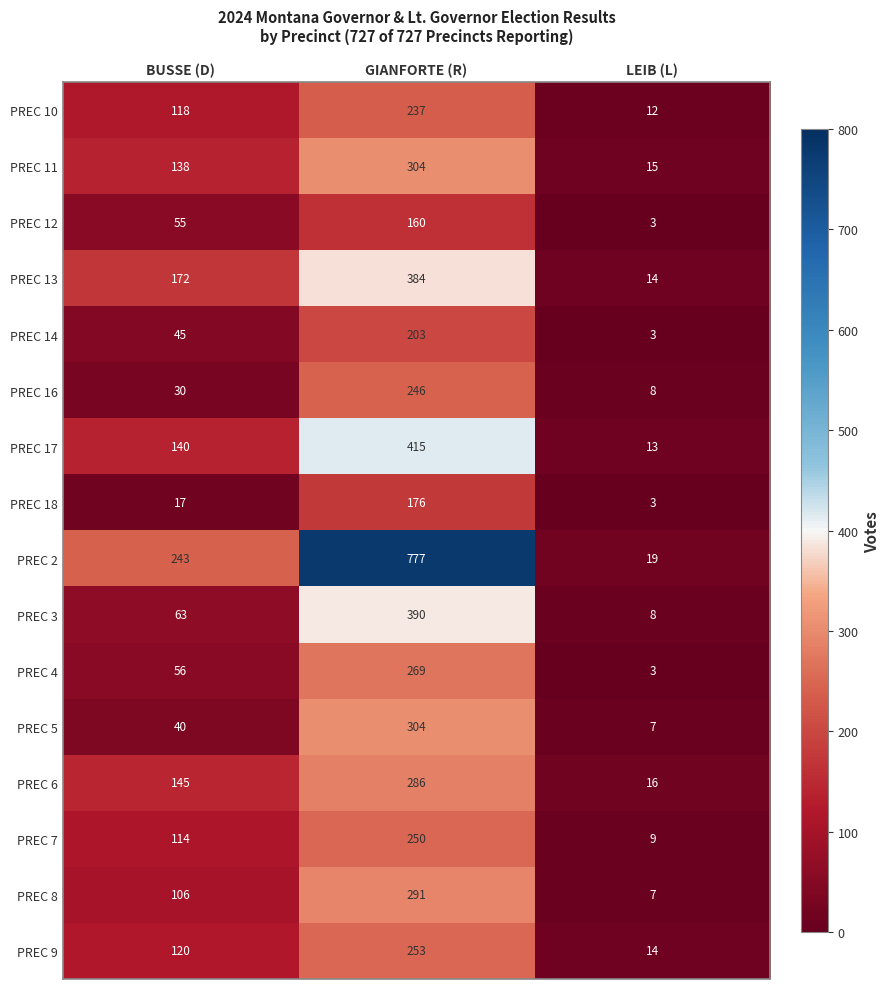

Which series has the widest spread of values?

PREC 2